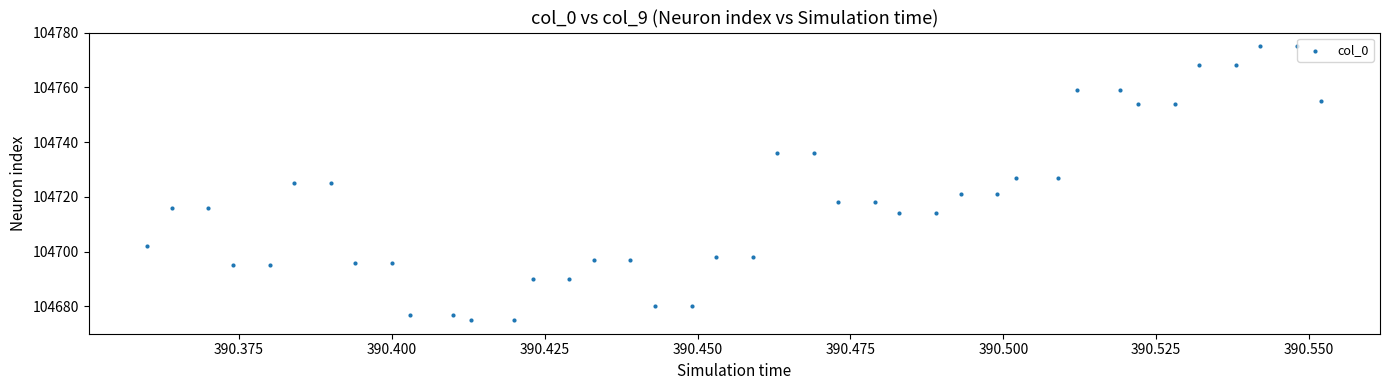

What is the range of Y values (max minus min)?

100